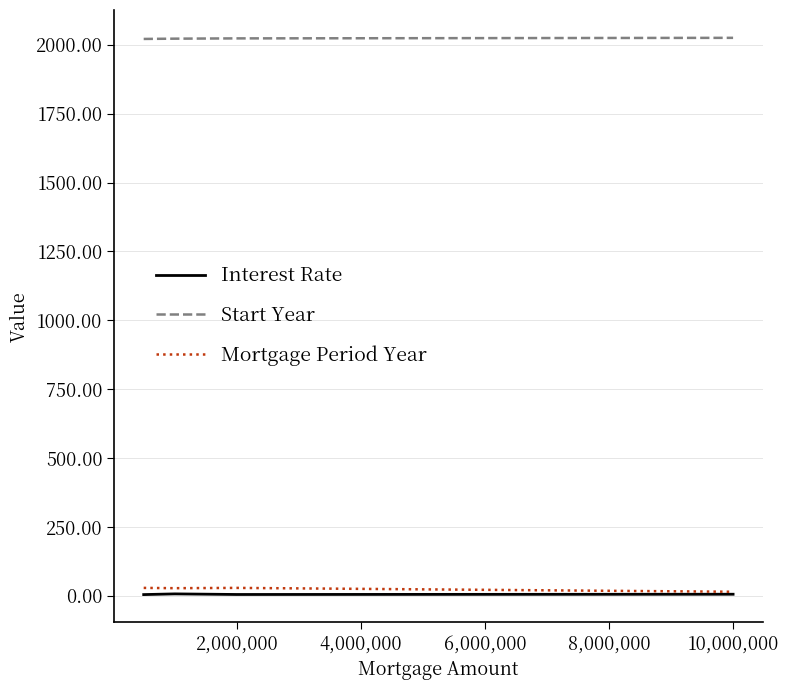

Which series has the largest total across all categories?

Start Year